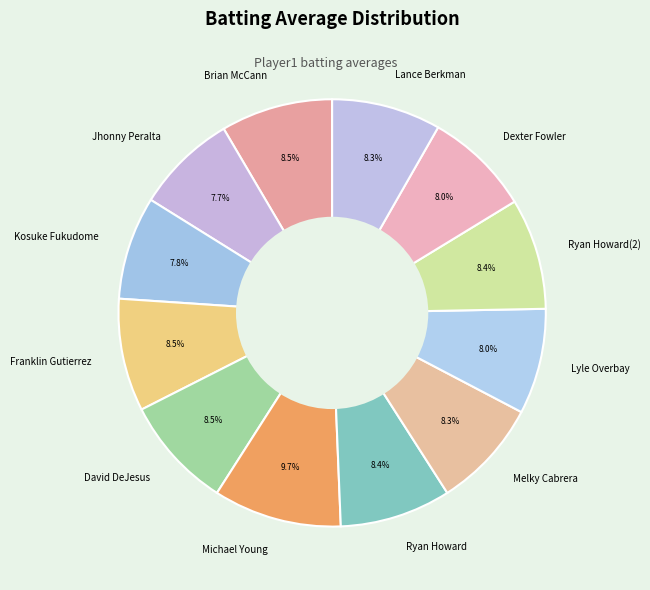

Which slice is the largest?

Michael Young